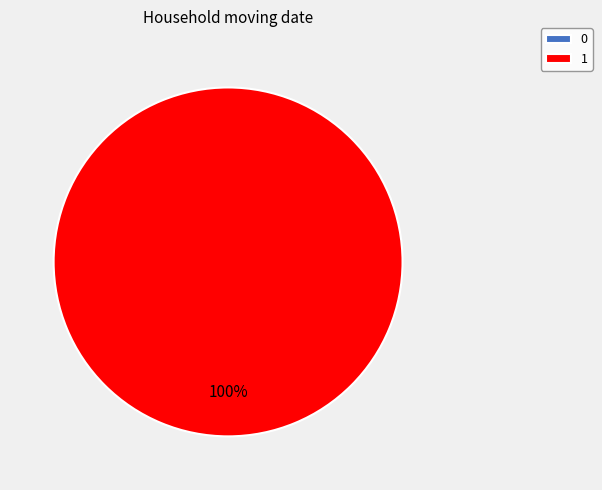

Which slice represents more than half of the pie?

1